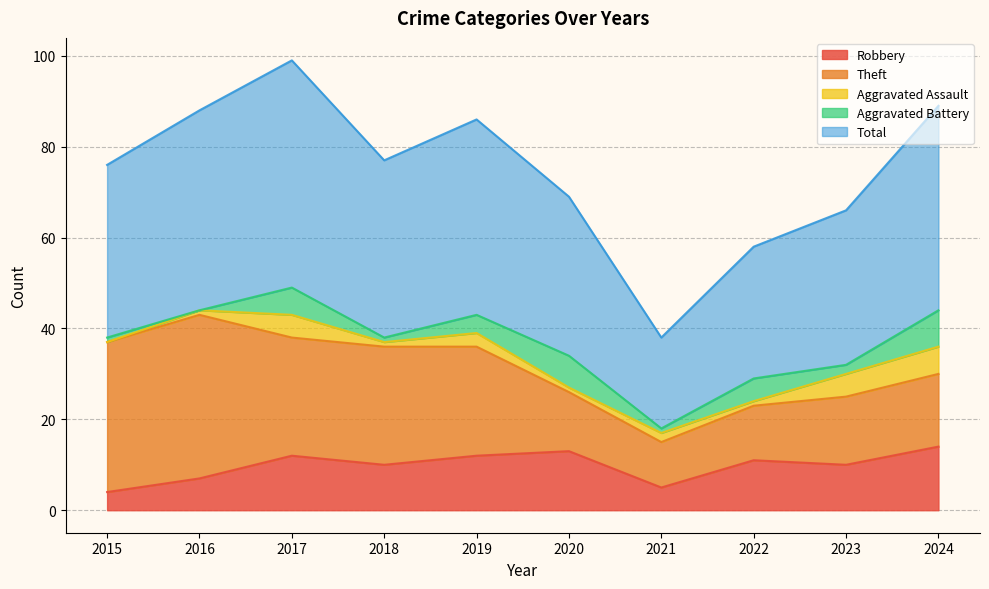

Which category has the lowest value in the Aggravated Battery series?

2016